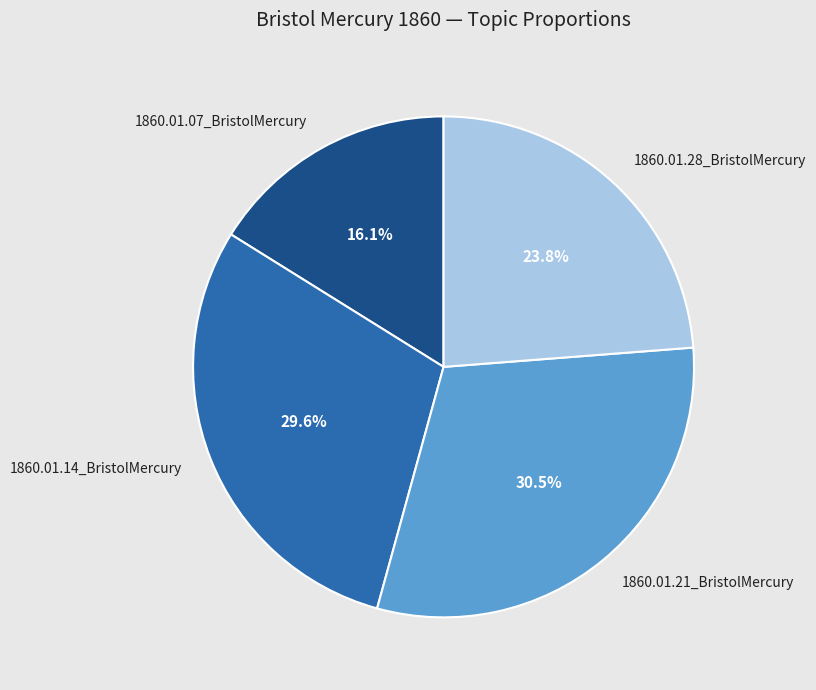

Is it true that 1860.01.21_BristolMercury is 18% of the pie?

False